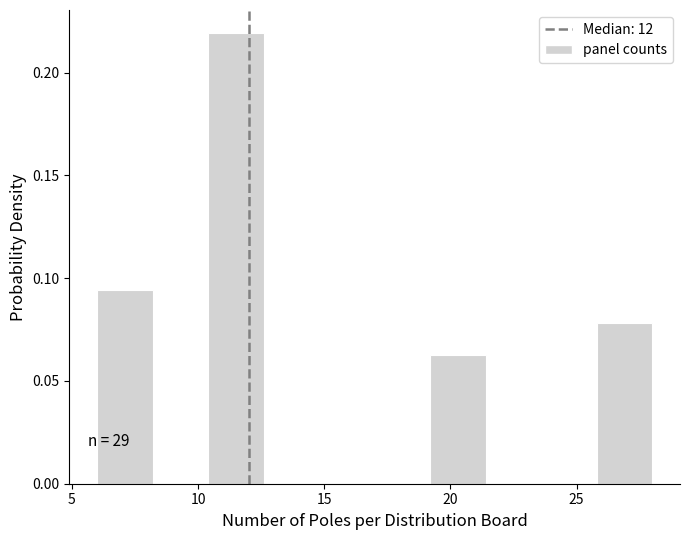

Over which range of the x-axis is the bar tallest?

10.4 to 12.6